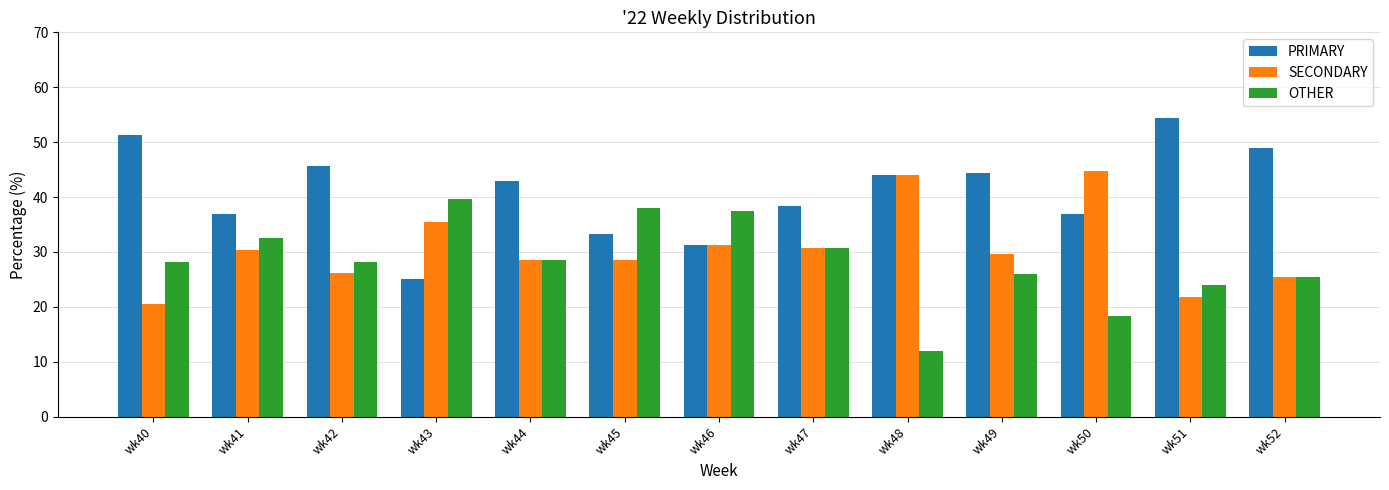

What is the spread (max minus min) of values at wk43?

14.6